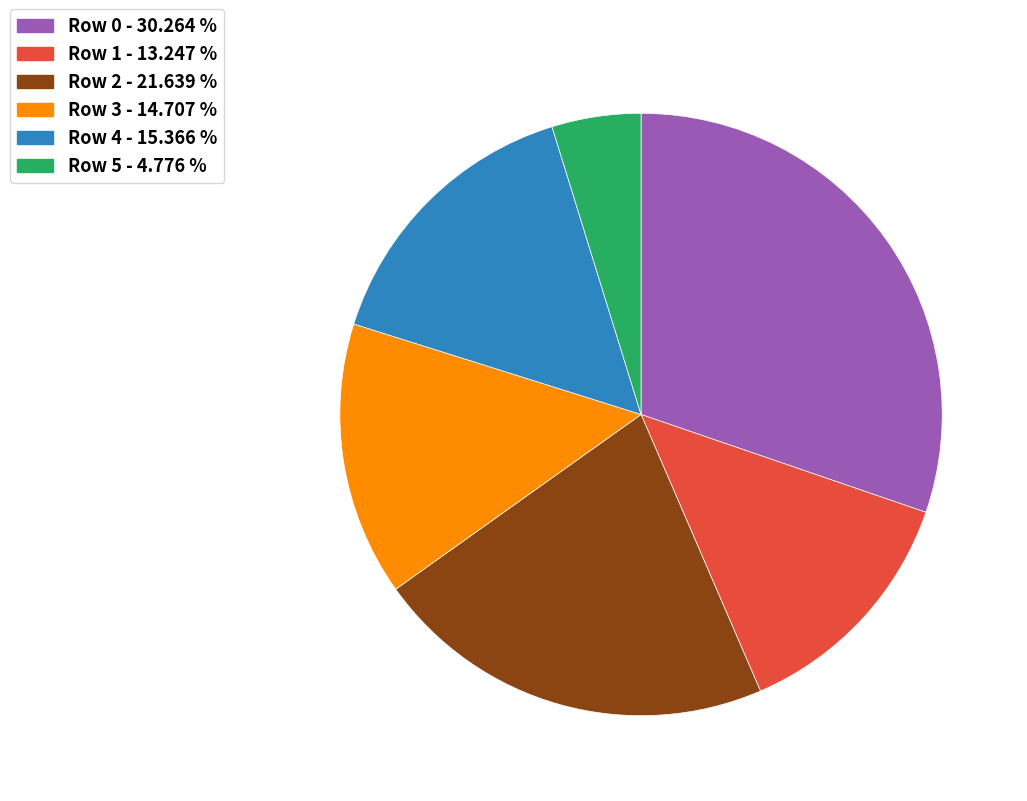

Does any single category account for the majority?

No